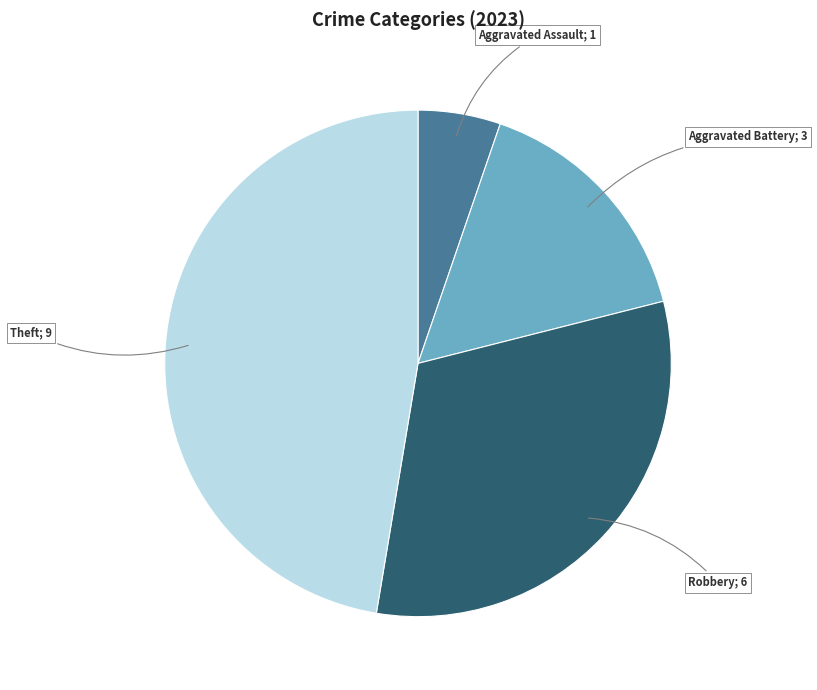

Does any single category account for the majority?

No